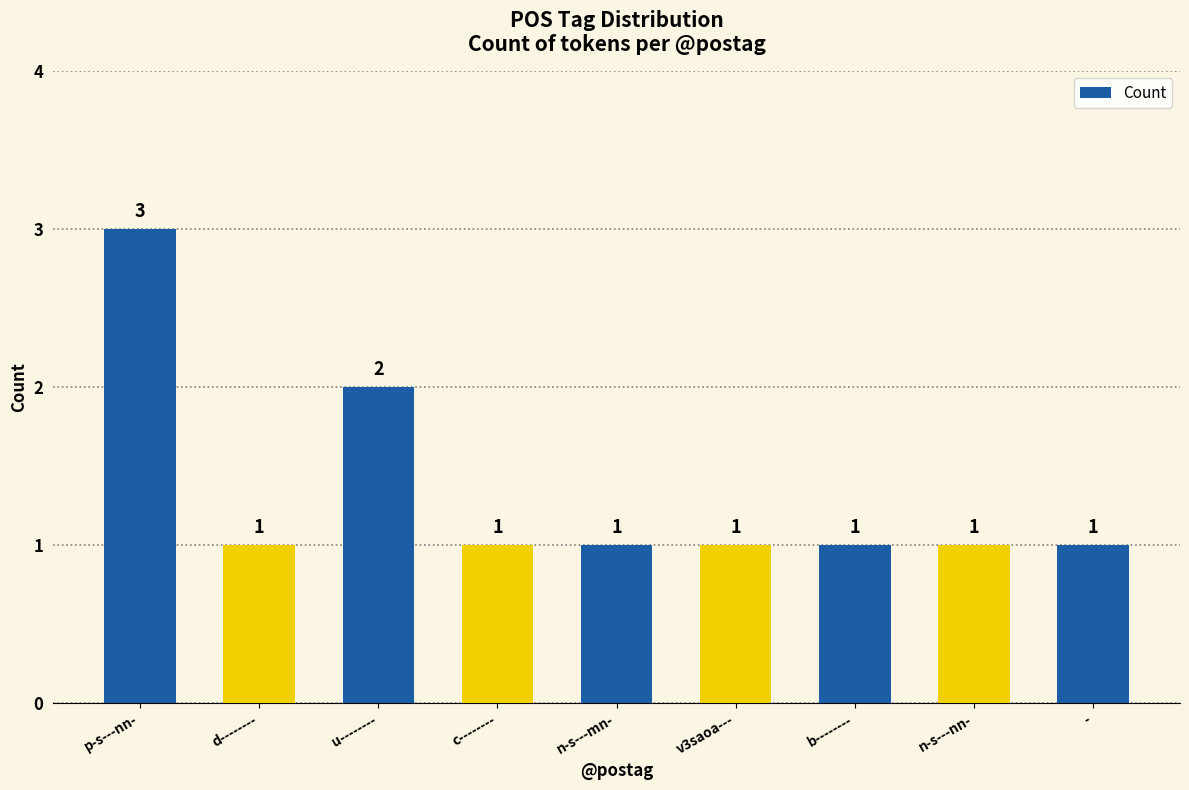

What is the sum of all values?

12